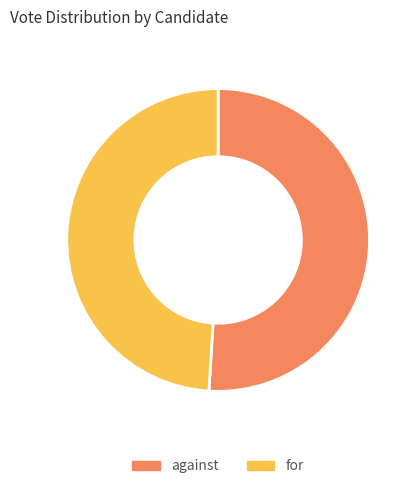

Between against and for, which is larger?

against